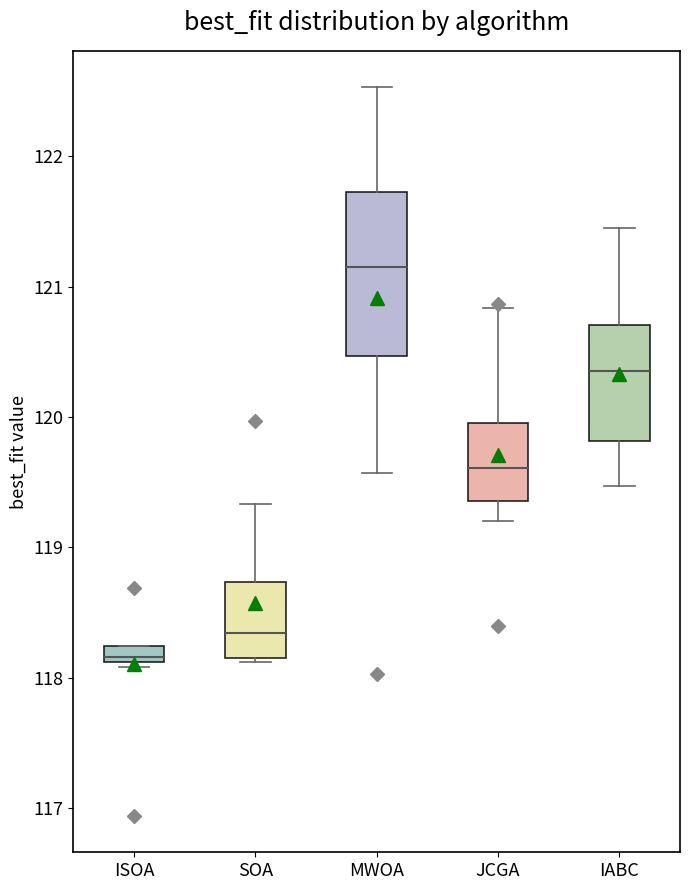

Which box is the tallest, from its lower edge to its upper edge?

MWOA